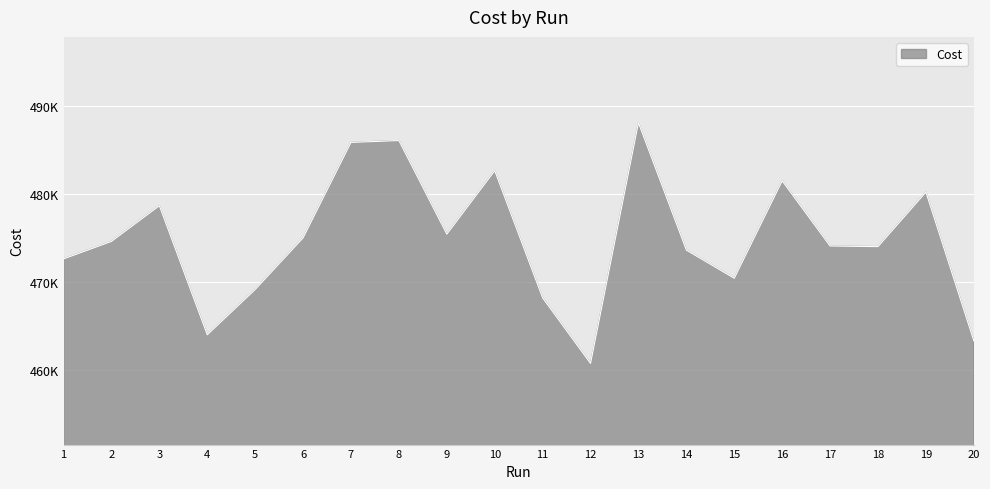

Does the chart have visible grid lines?

Yes